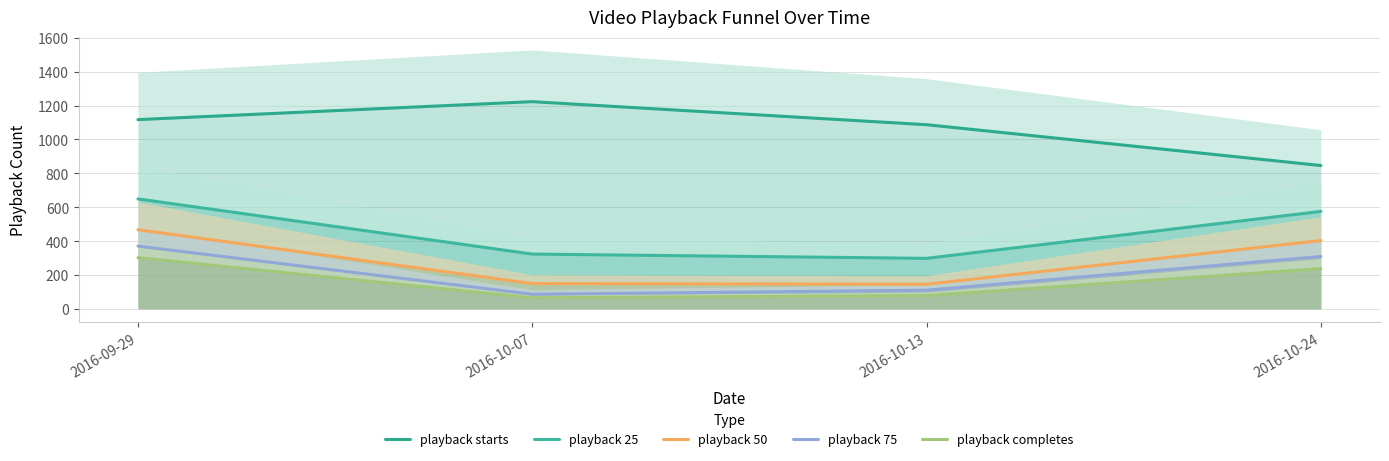

What is the difference between the maximum and second lowest values in the playback 75 series?

260